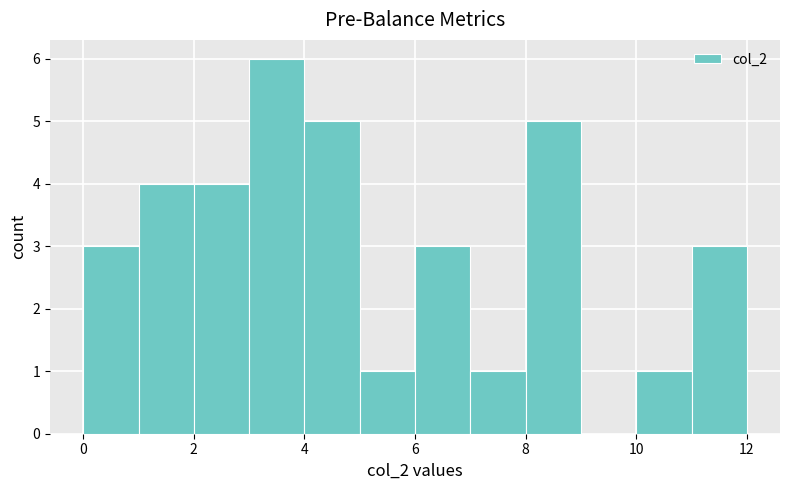

Over which range of the x-axis is the bar tallest?

3 to 4